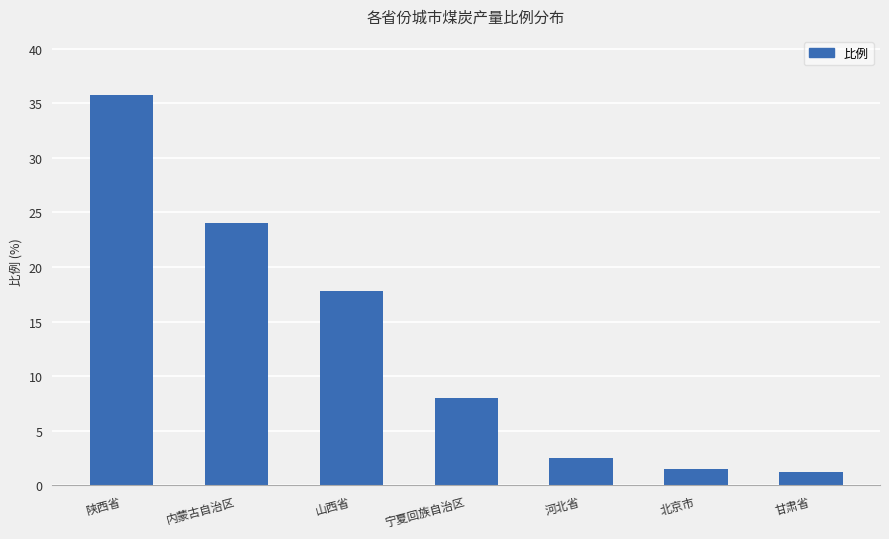

At which category does the chart reach its peak across all series?

陕西省